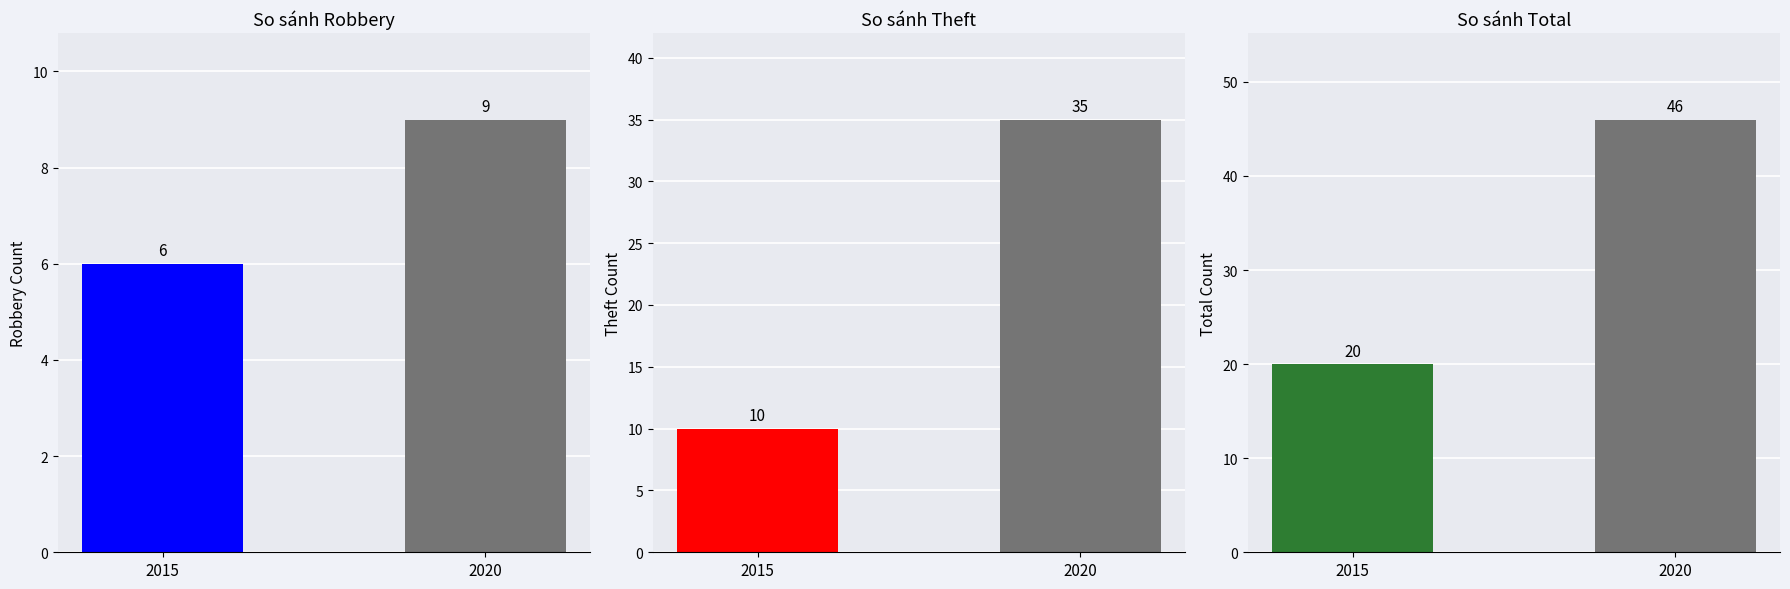

What is the spread (max minus min) of values at 2015?

14